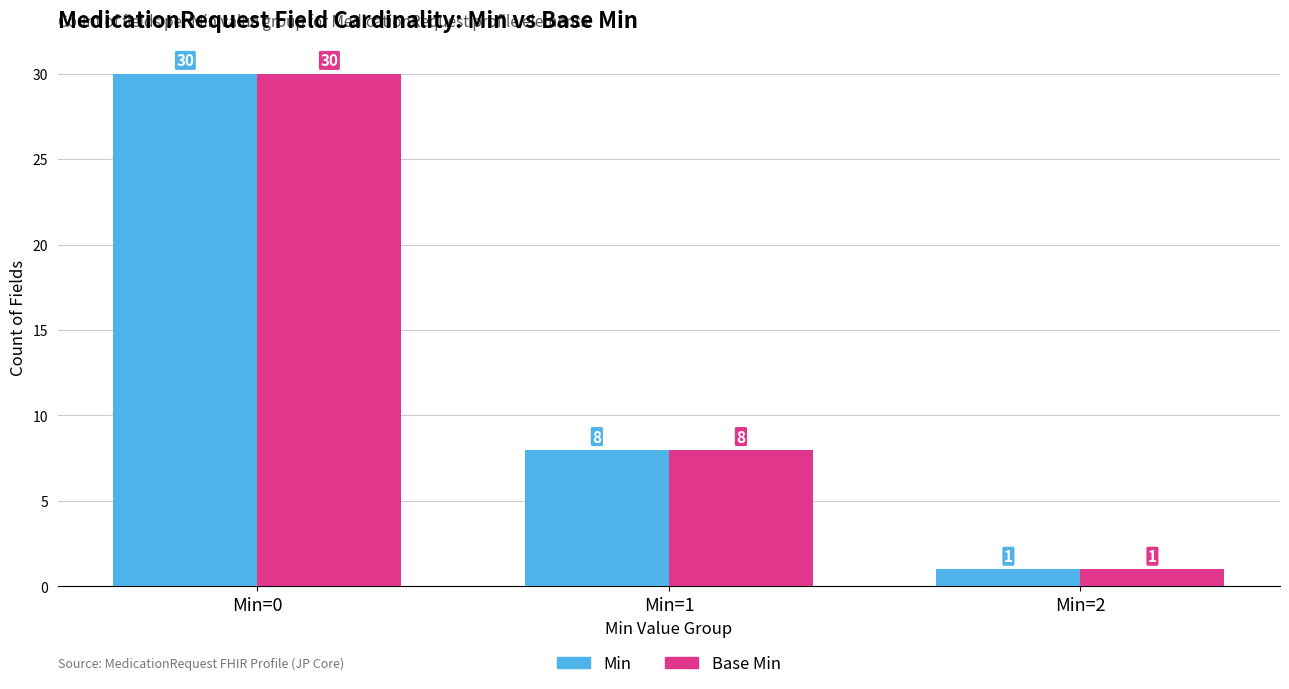

List the labels in order of Min value, largest first.

Min=0, Min=1, Min=2